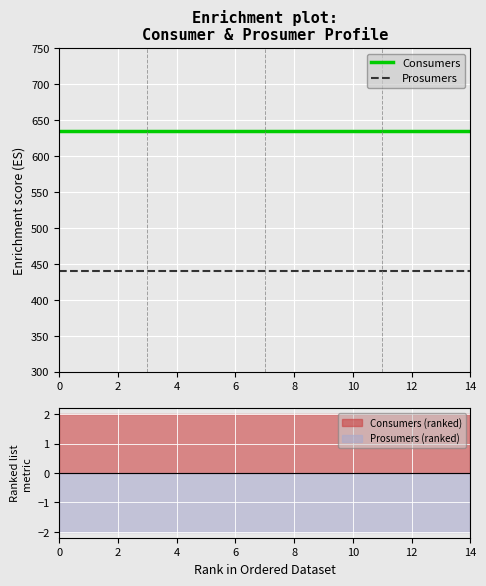

The value of Prosumers at 2 is 440. True or false?

True